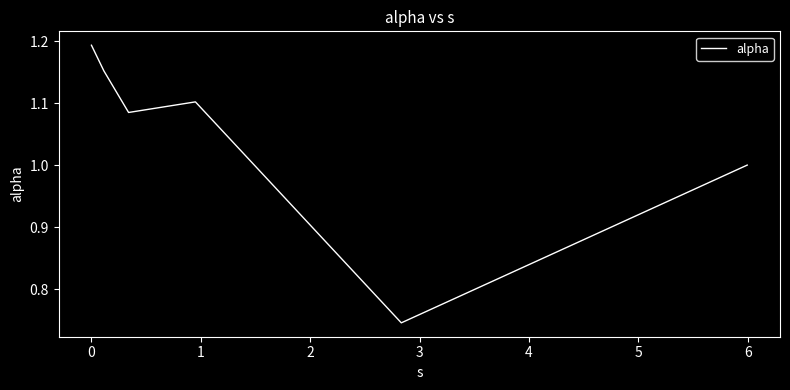

Count the values in the range 1 to 2.

5